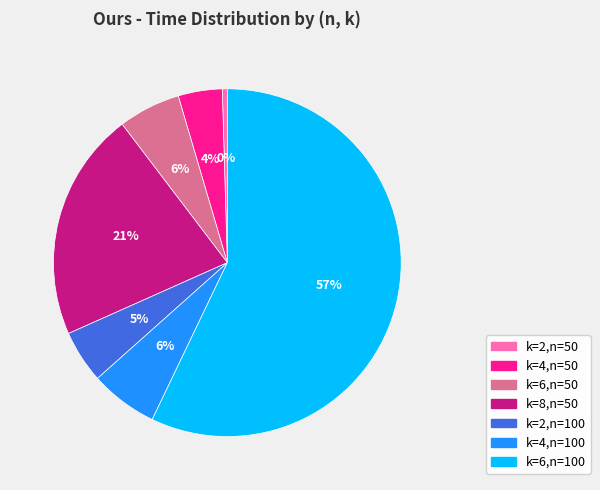

The k=8,n=50 slice represents 21% of the pie. True or false?

True